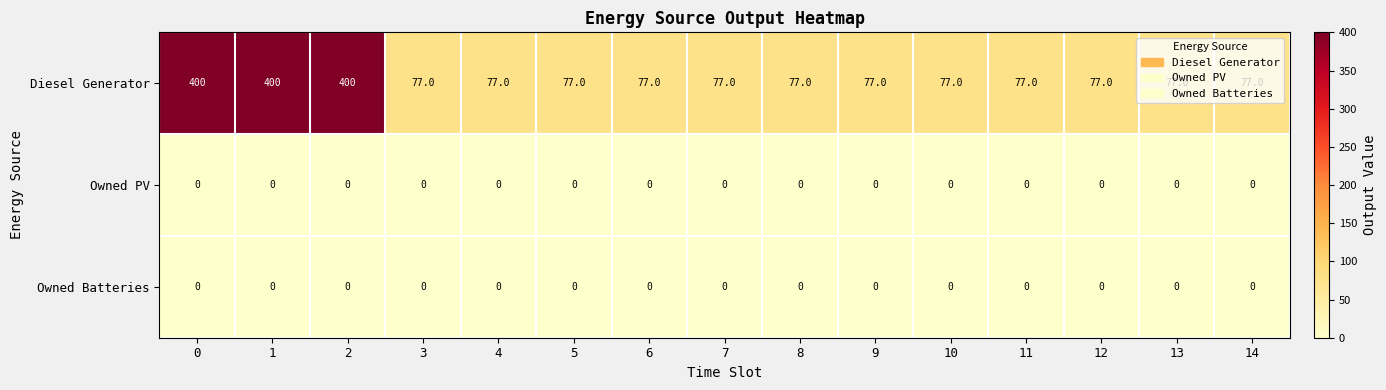

At how many categories does at least one series exceed 260?

3